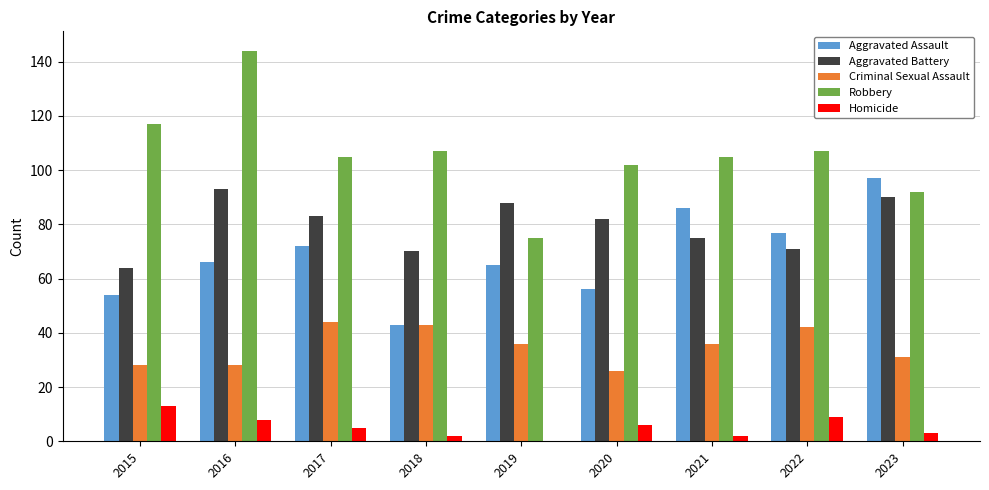

What is the spread (max minus min) of values at 2018?

105